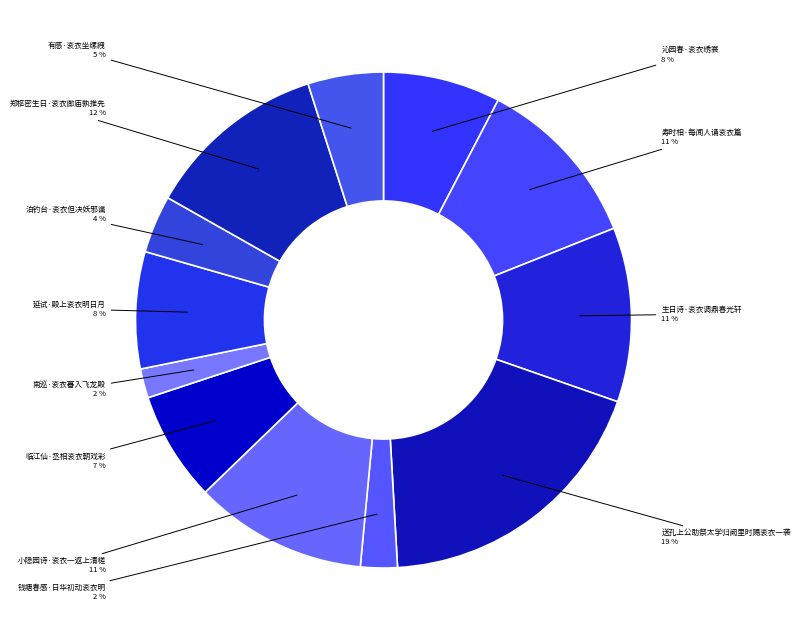

To the nearest percent, what portion does 南巡·衮衣暮入飞龙殿 represent?

2%